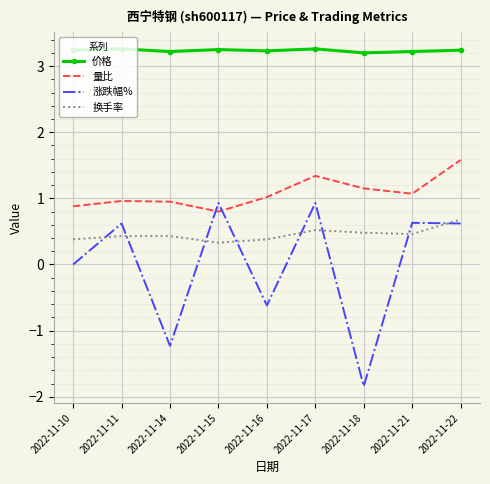

What is the maximum value for 价格?

3.3